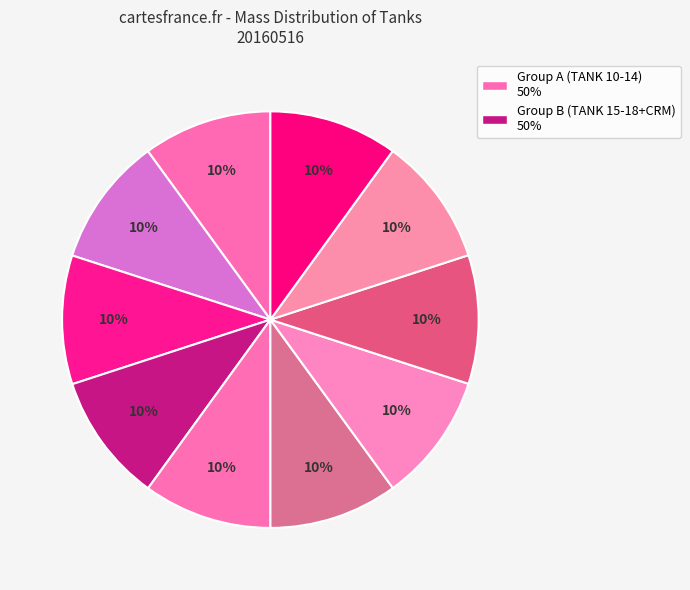

Count the number of slices in the pie.

10